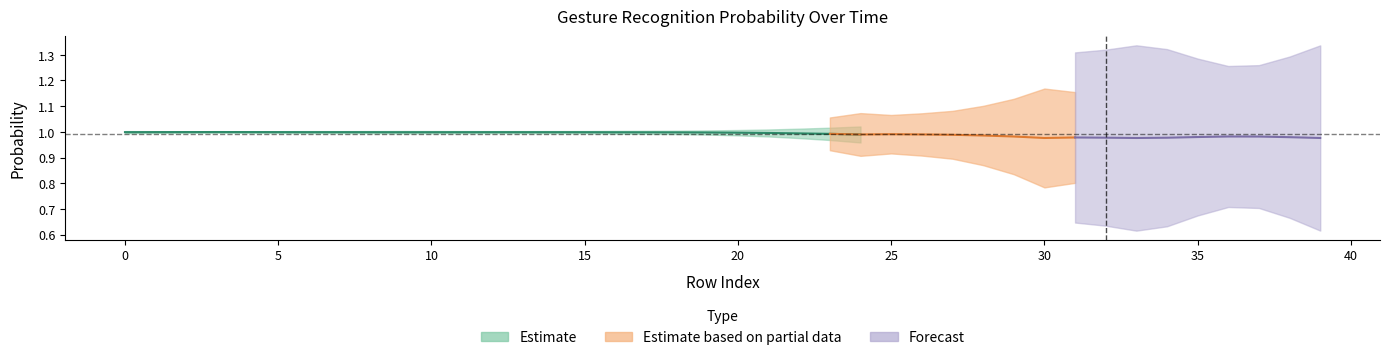

Which category has the highest value in the O series?

33